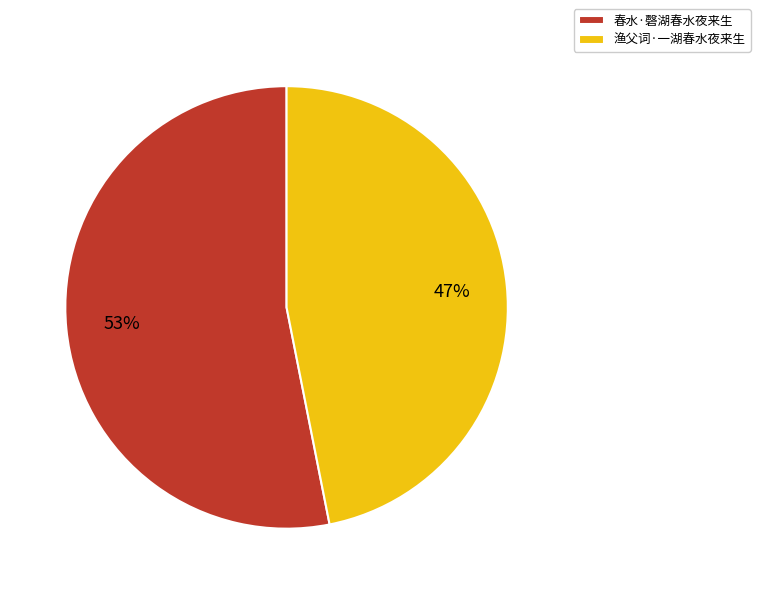

Is 渔父词·一湖春水夜来生 the majority of the pie?

No